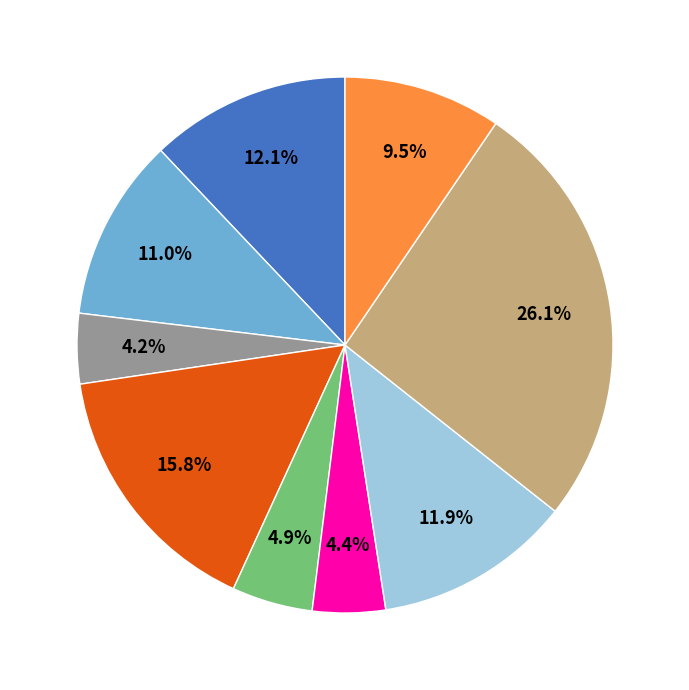

Is there a majority slice in this chart?

No